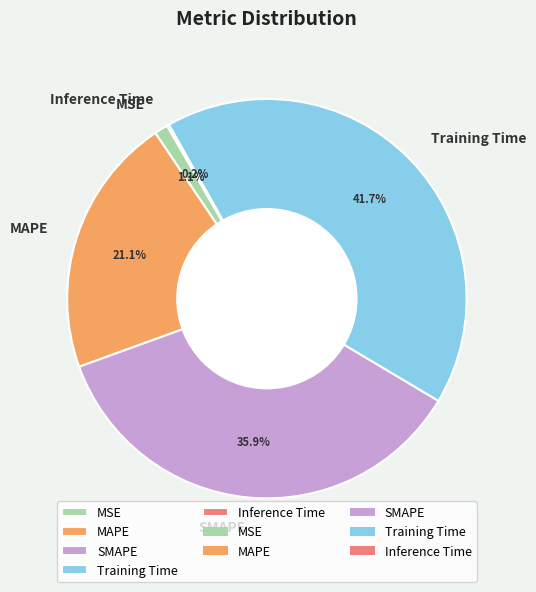

What is the largest slice in the pie chart?

Training Time